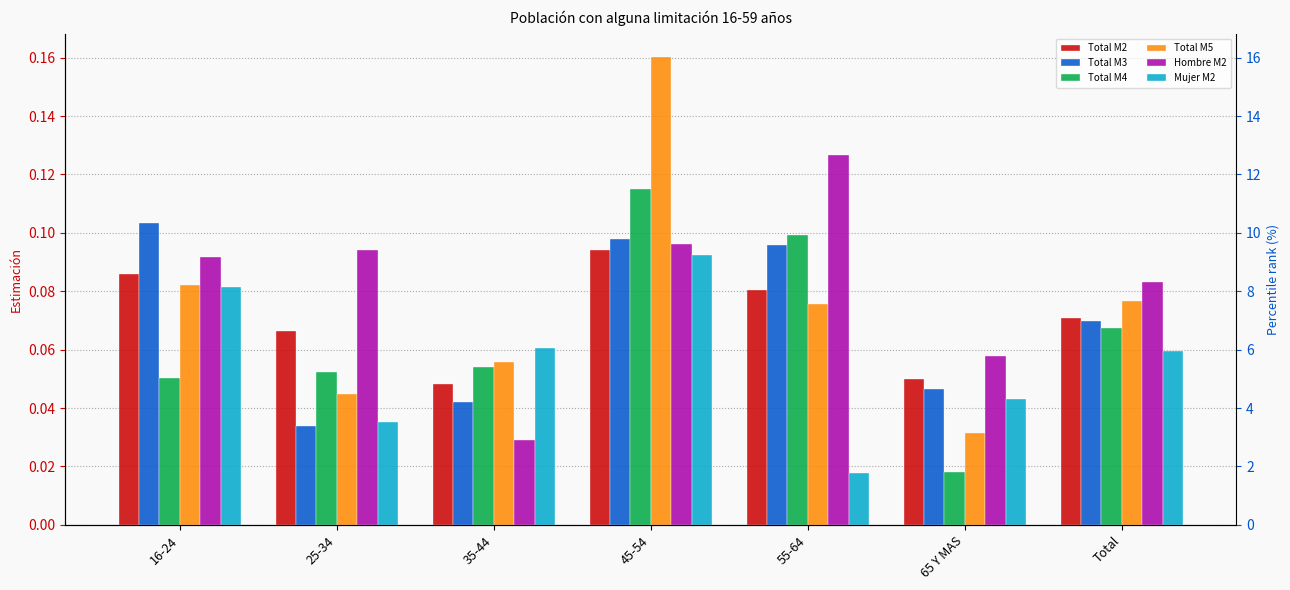

Reading left to right, what are all the values shown in this chart?

Total M2: 0.1	0.1	0.0	0.1	0.1	0.1	0.1
Total M3: 0.1	0.0	0.0	0.1	0.1	0.0	0.1
Total M4: 0.1	0.1	0.1	0.1	0.1	0.0	0.1
Total M5: 0.1	0.0	0.1	0.2	0.1	0.0	0.1
Hombre M2: 0.1	0.1	0.0	0.1	0.1	0.1	0.1
Mujer M2: 0.1	0.0	0.1	0.1	0.0	0.0	0.1